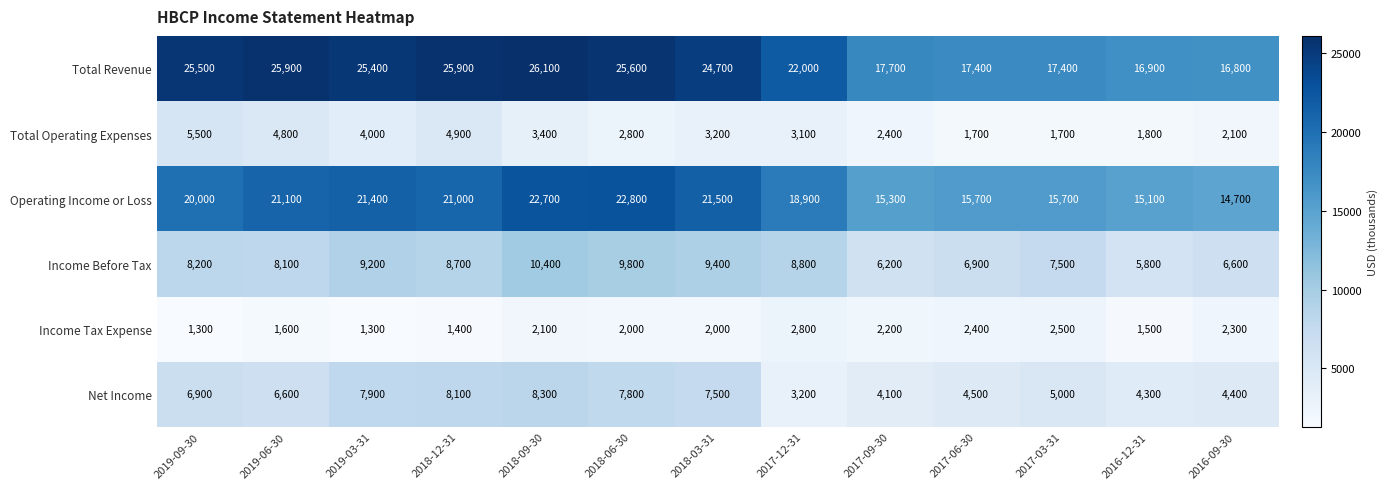

What is the difference between the highest and lowest values at 2017-06-30?

15700